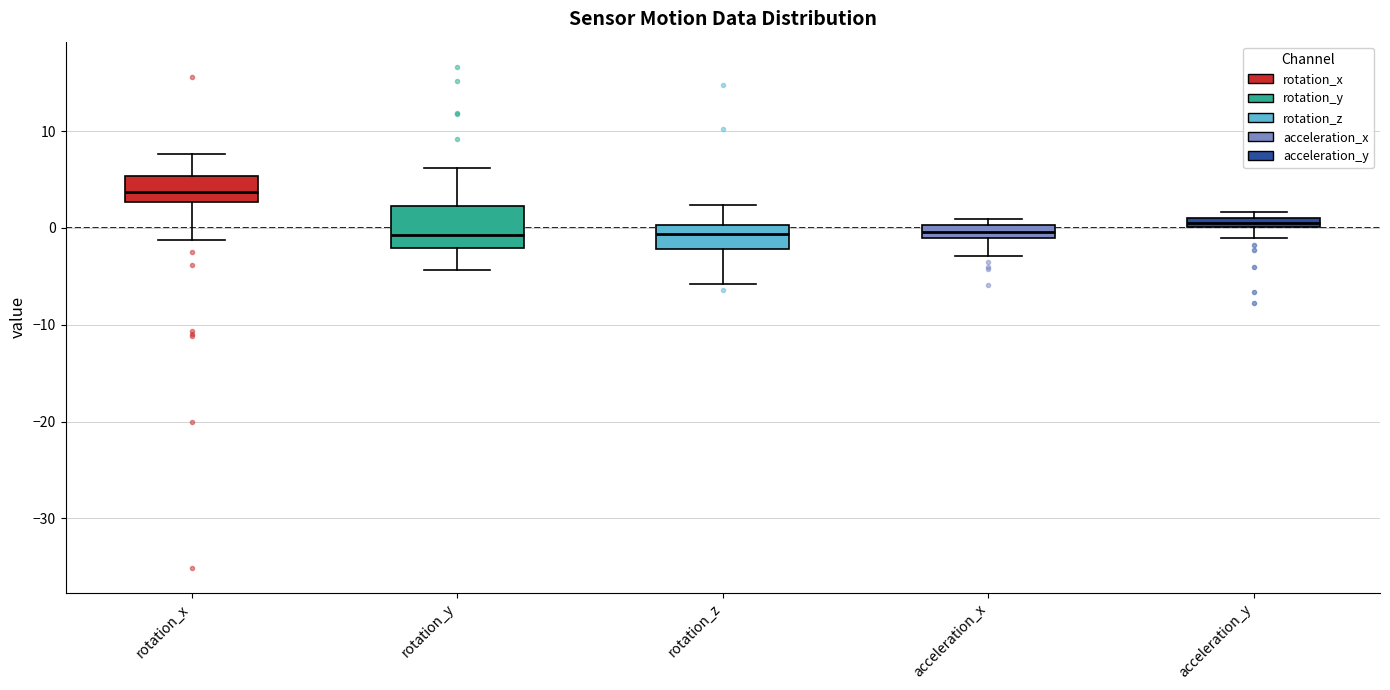

Which box's median line is the highest?

rotation_x